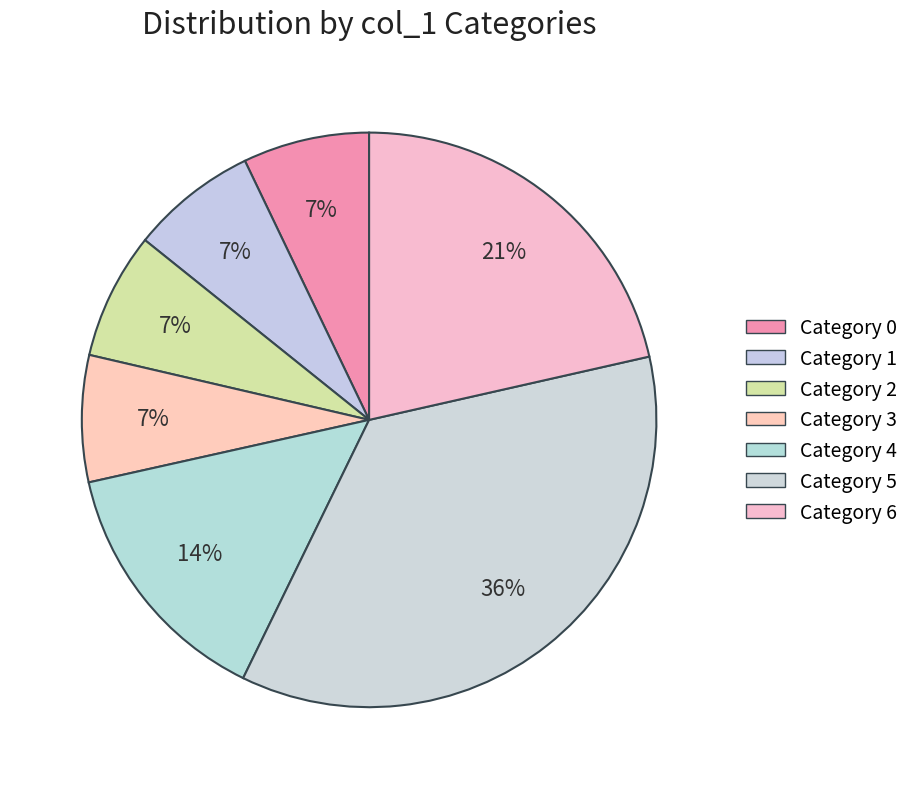

To the nearest percent, what is the average slice percentage?

14%